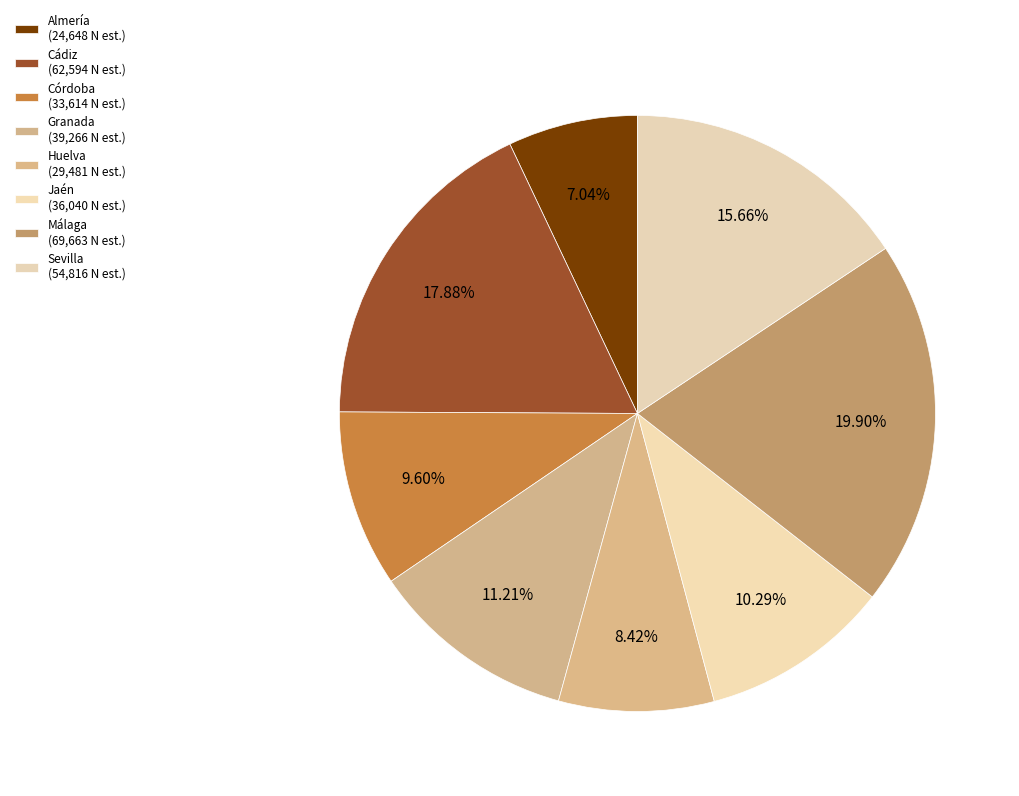

To the nearest percent, what is the average slice percentage?

12%